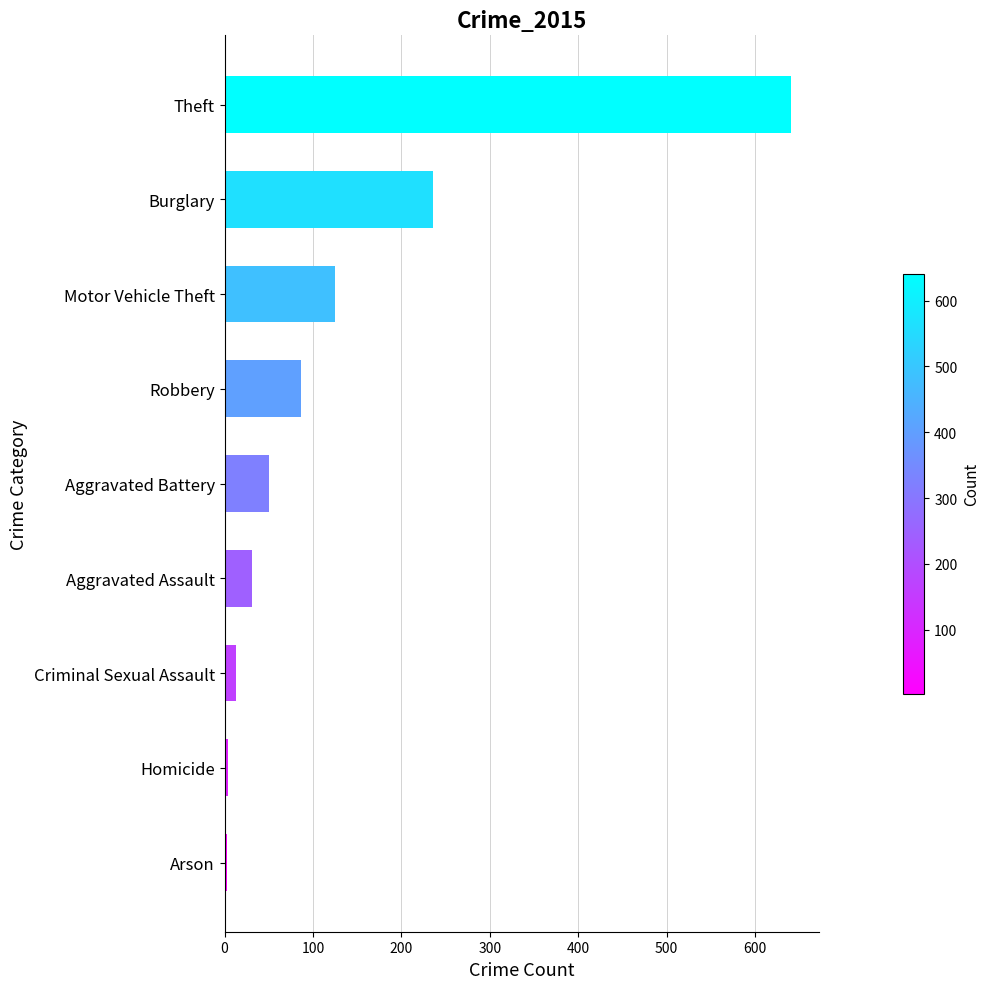

How many categories are shown in the chart?

9